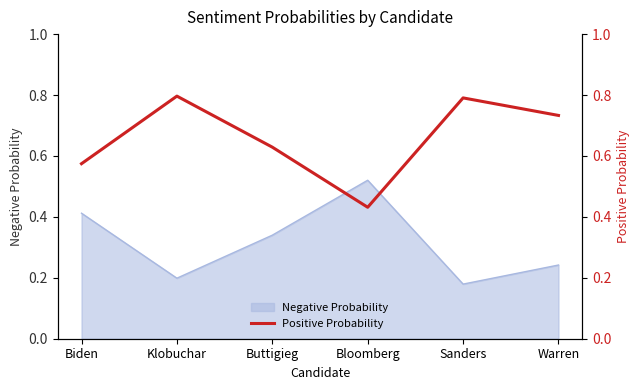

The Negative Probability series shows 0.1 at Bloomberg. True or false?

False